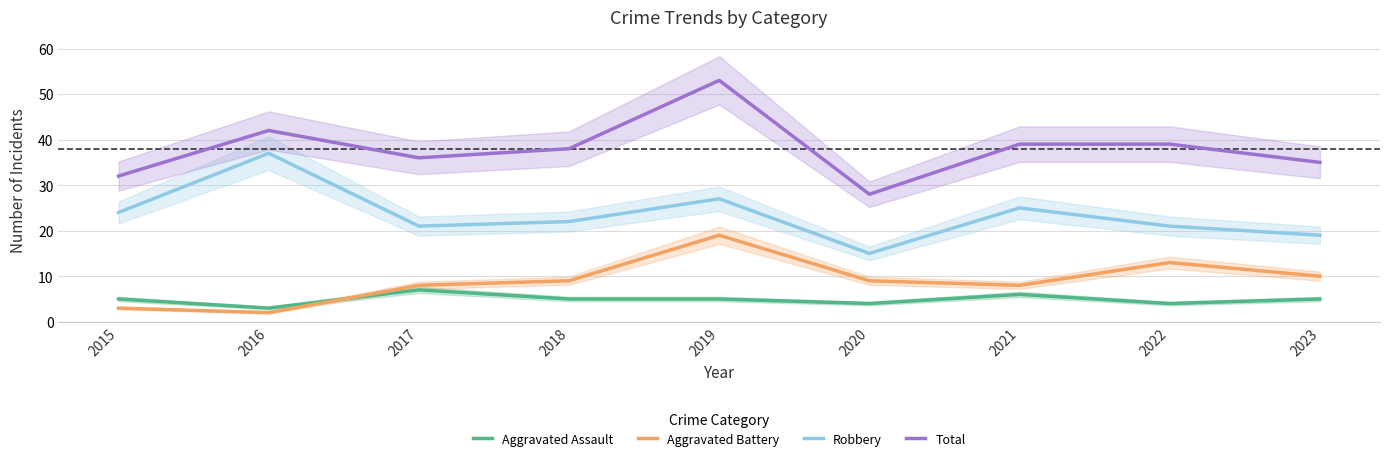

What is the average value of the Total series?

38